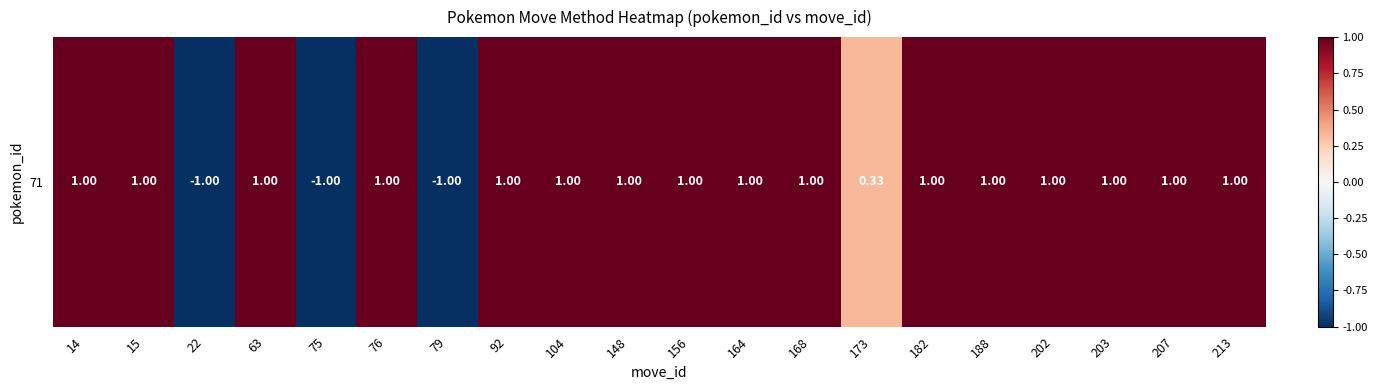

Which has a higher value, 188 or 76?

188